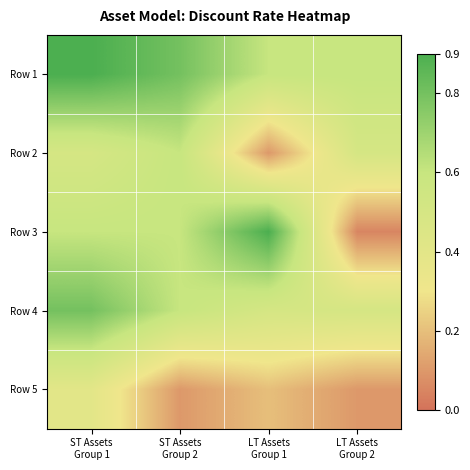

Reading left to right, list all the values displayed in this chart.

Row 1: ST Assets
Group 1=0.9	ST Assets
Group 2=0.8	LT Assets
Group 1=0.6	LT Assets
Group 2=0.6
Row 2: ST Assets
Group 1=0.5	ST Assets
Group 2=0.6	LT Assets
Group 1=0.1	LT Assets
Group 2=0.5
Row 3: ST Assets
Group 1=0.6	ST Assets
Group 2=0.6	LT Assets
Group 1=0.9	LT Assets
Group 2=0.1
Row 4: ST Assets
Group 1=0.8	ST Assets
Group 2=0.6	LT Assets
Group 1=0.5	LT Assets
Group 2=0.5
Row 5: ST Assets
Group 1=0.4	ST Assets
Group 2=0.1	LT Assets
Group 1=0.2	LT Assets
Group 2=0.1